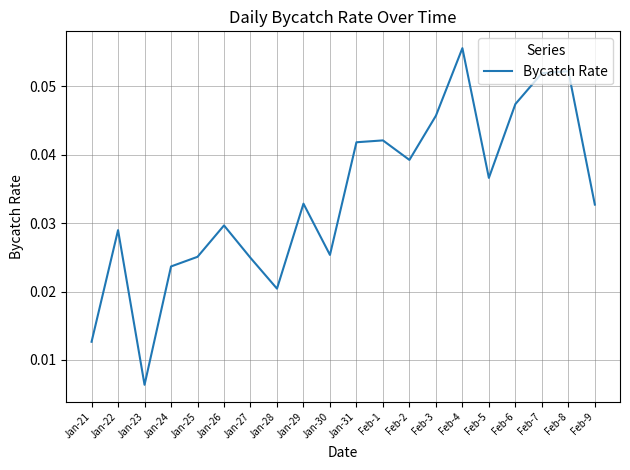

Which label corresponds to the smallest value in the chart?

Jan-23